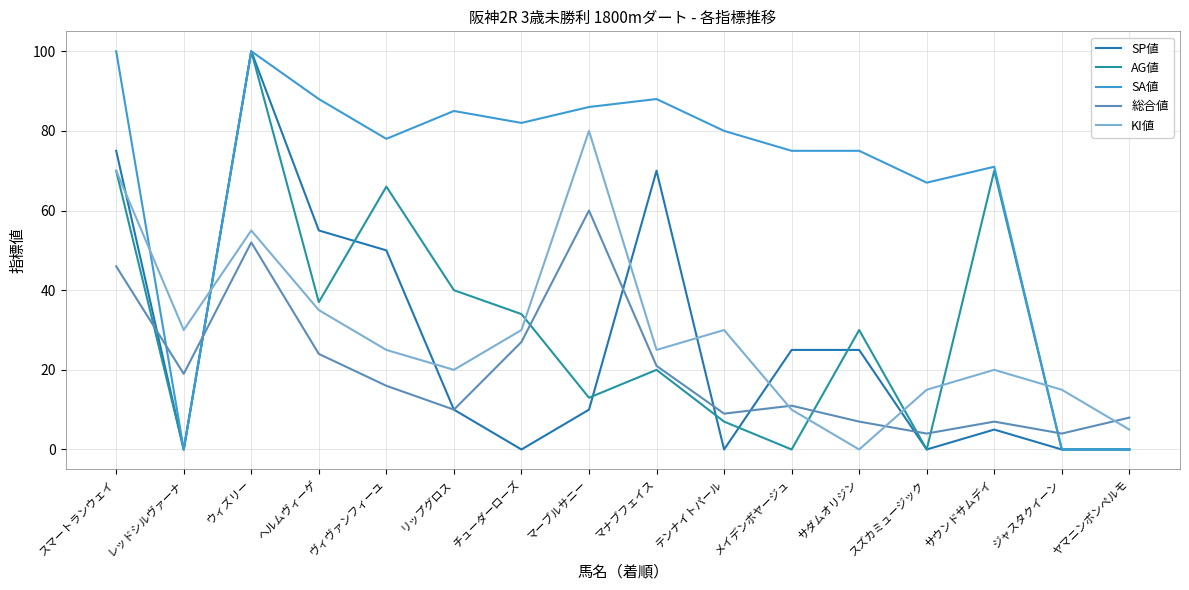

Which series has the largest range (max minus min)?

SP値